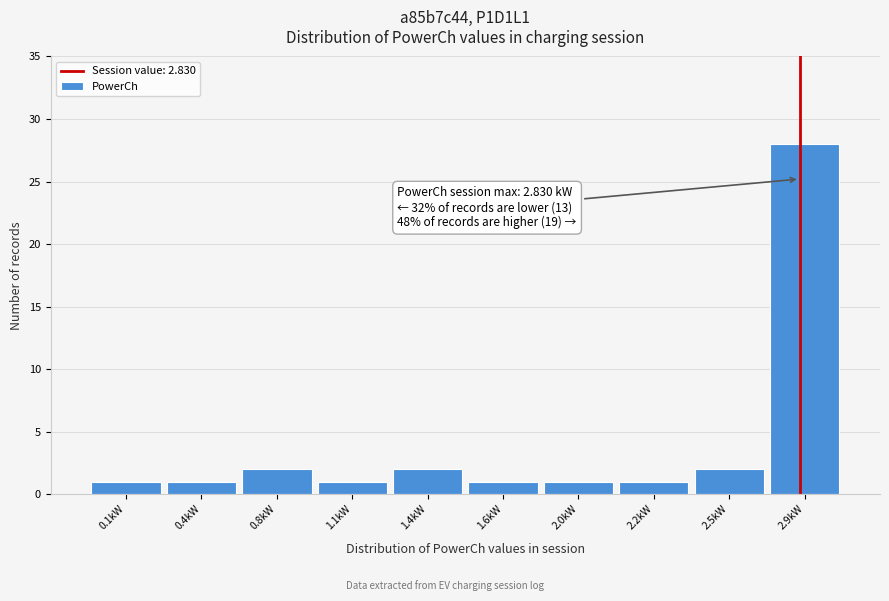

Reading left to right, transcribe all the data shown in this chart.

0.1kW=1	0.4kW=1	0.8kW=2	1.1kW=1	1.4kW=2	1.6kW=1	2.0kW=1	2.2kW=1	2.5kW=2	2.9kW=28